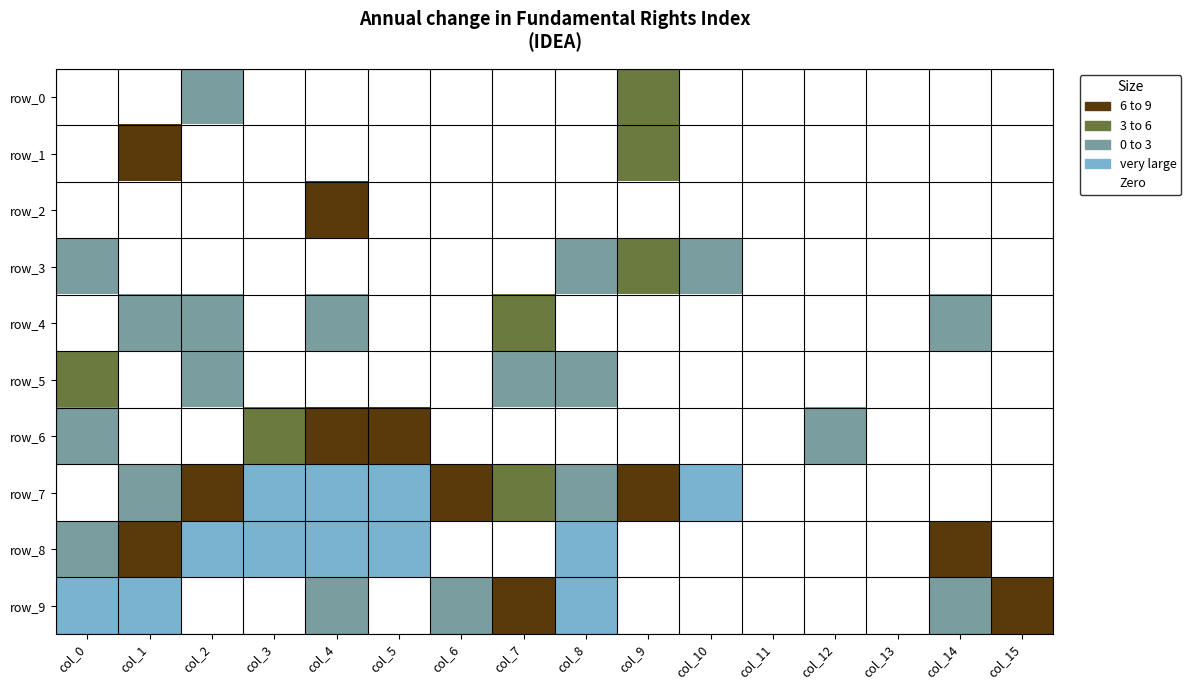

Where is row_9 nearest to the value 2?

col_4